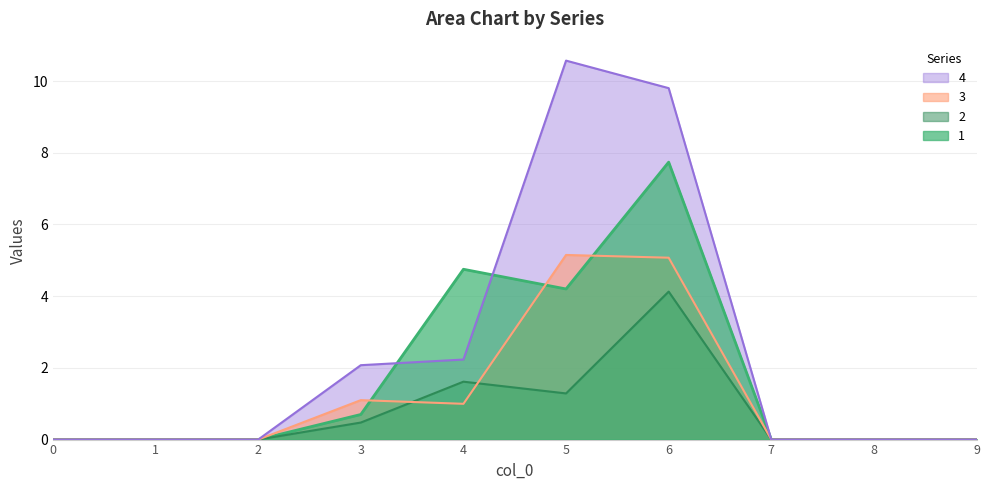

Which label corresponds to the largest value in the chart?

5